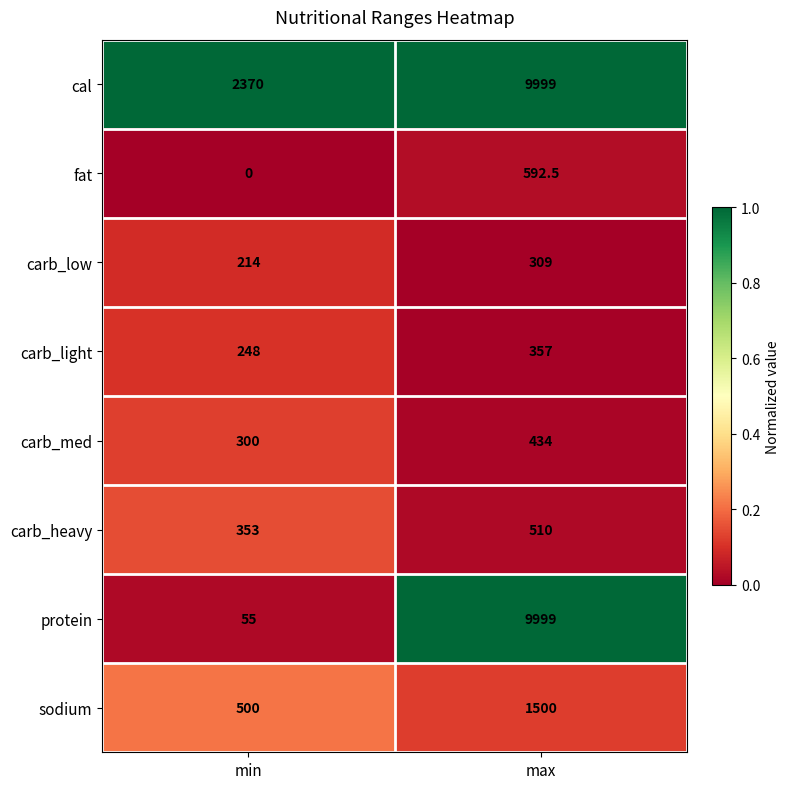

Rank the categories by fat value from highest to lowest.

max, min